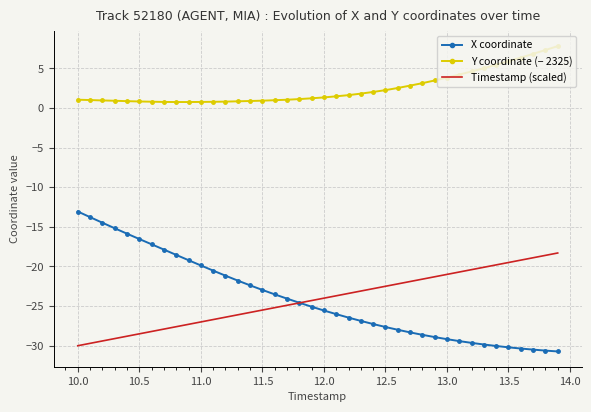

True or false: Y coordinate (− 2325) and Timestamp (scaled) intersect in this chart.

False